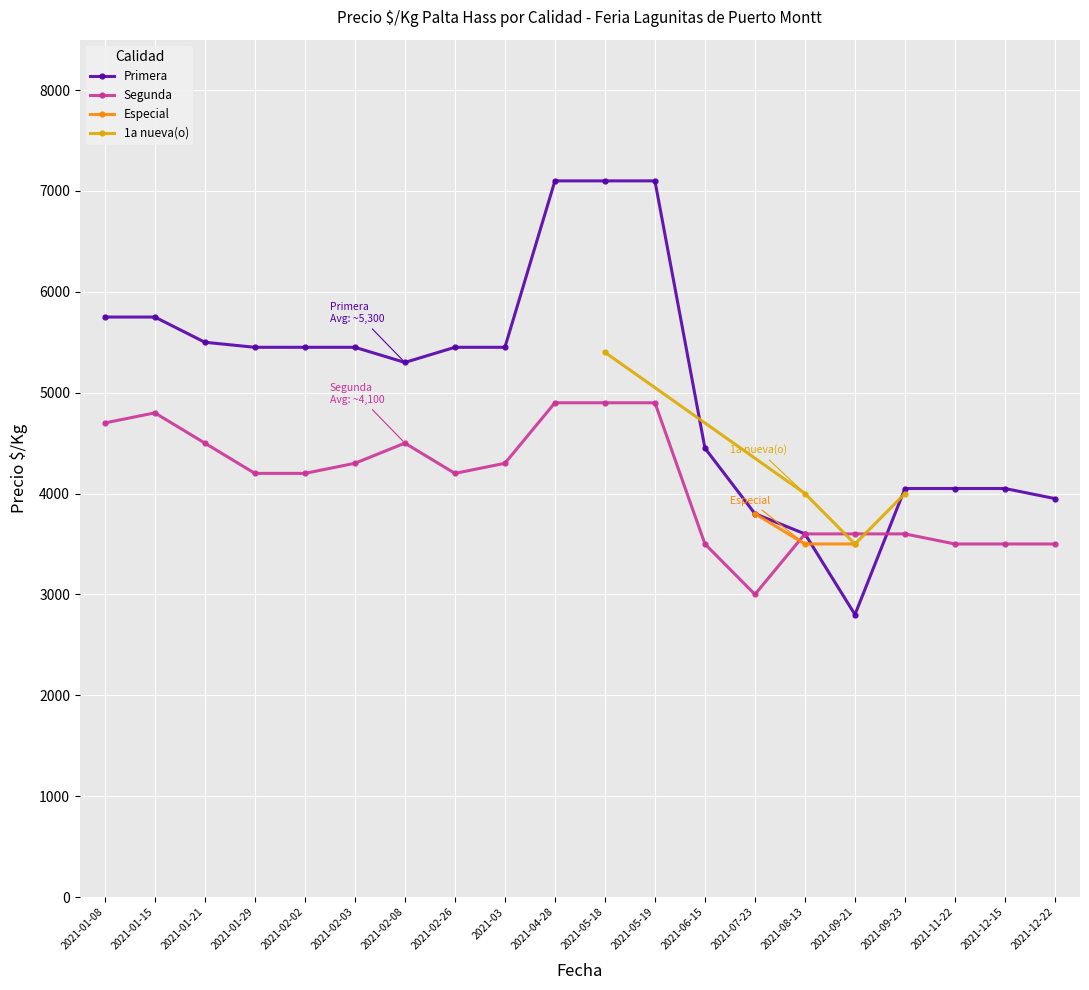

Which category has the lowest value in the Primera series?

2021-09-21